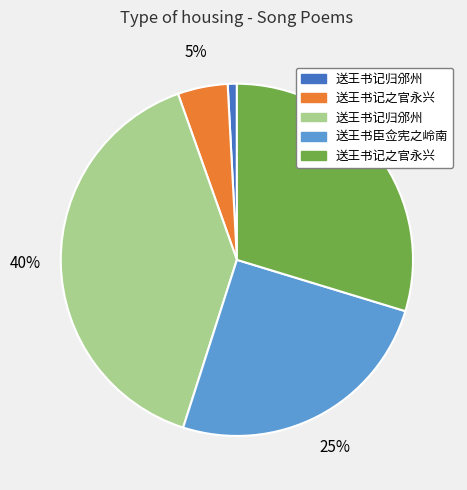

Does any single category account for the majority?

No